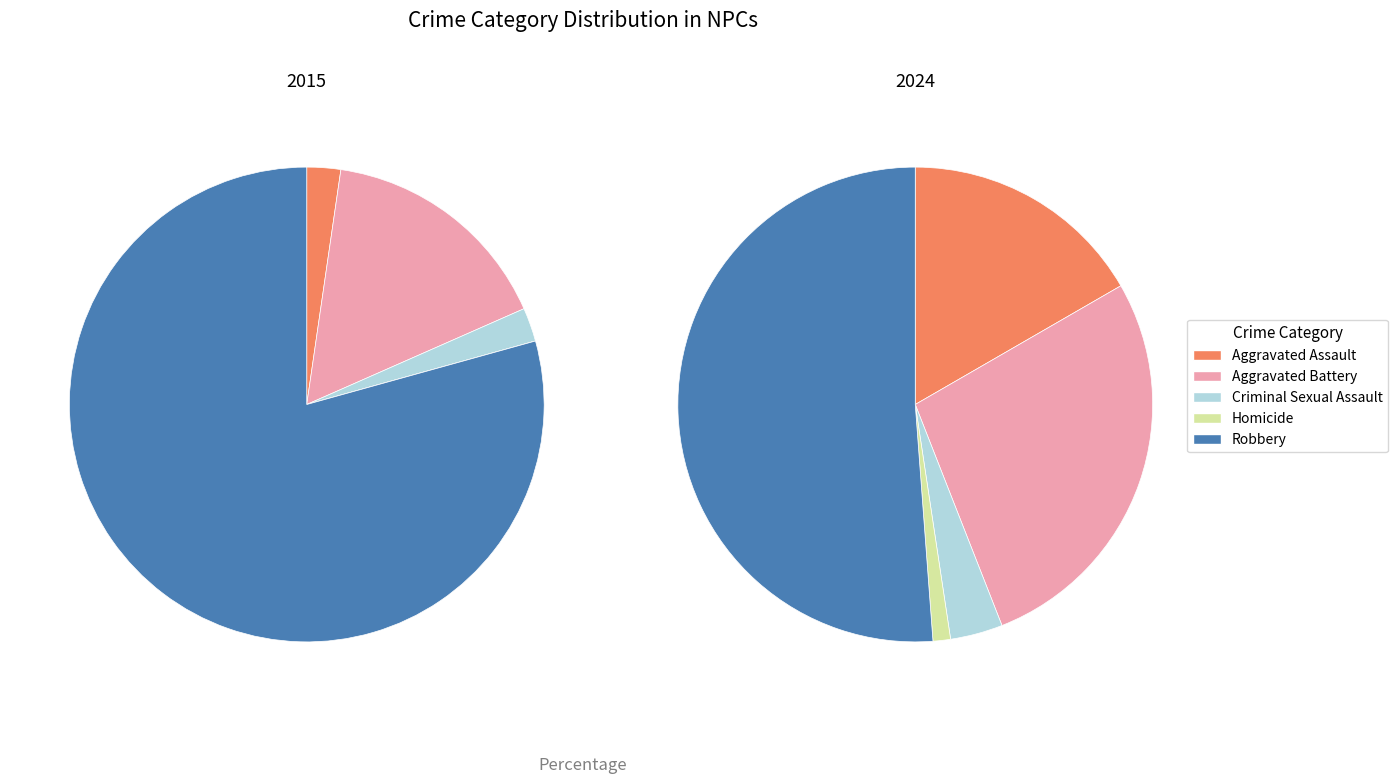

Count the number of slices in the pie.

5